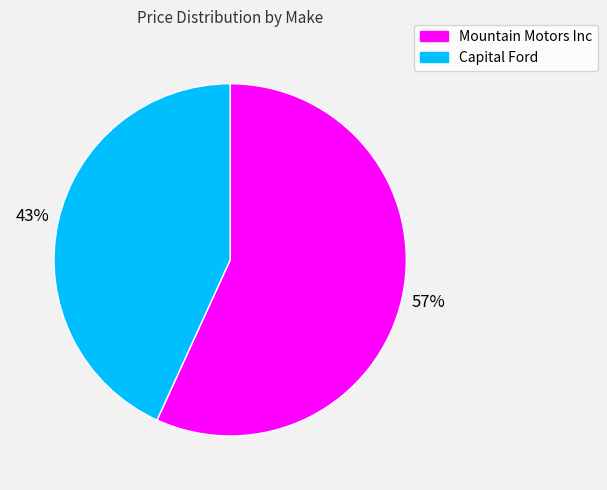

How many slices are in this pie chart?

2